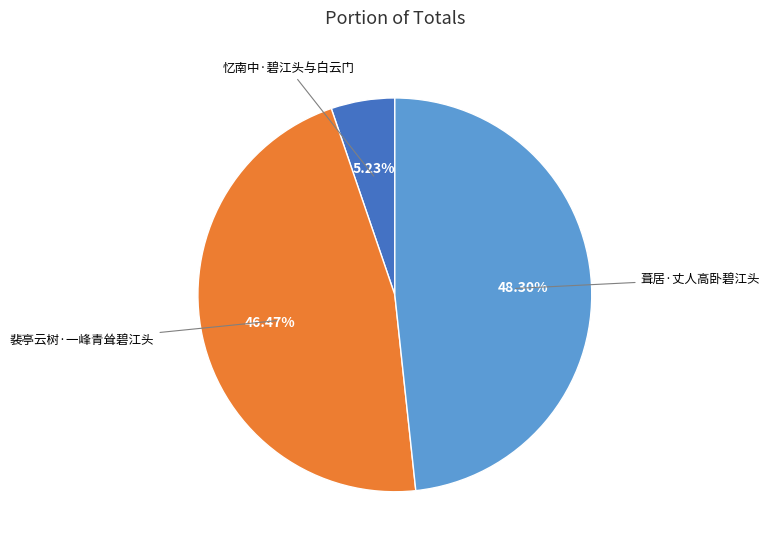

Does any single category account for the majority?

No